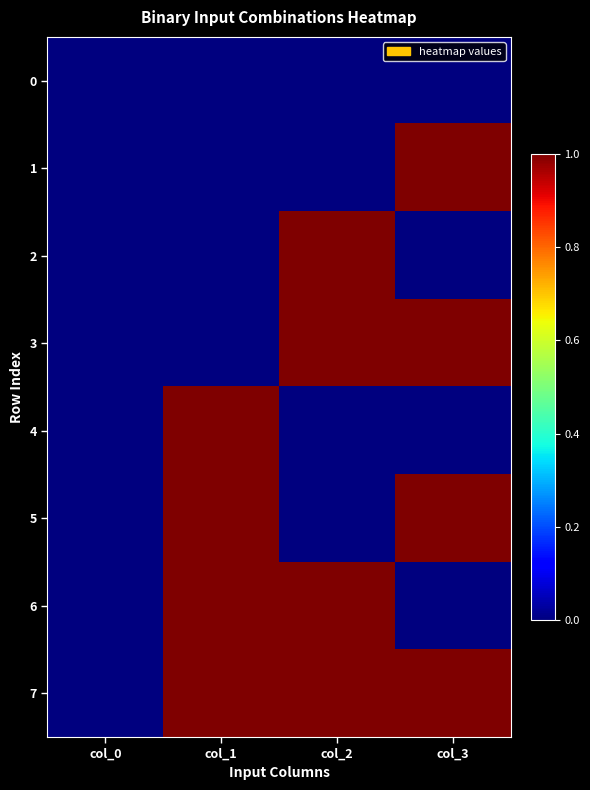

At col_3, list the series in order from largest to smallest.

1, 3, 5, 7, 0, 2, 4, 6